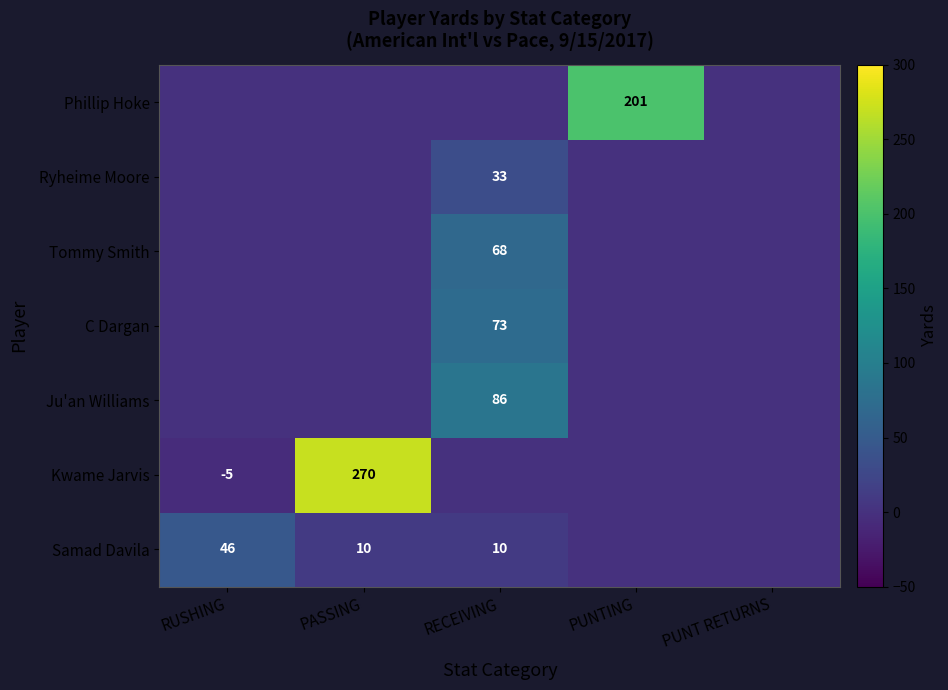

What is the spread (max minus min) of values at PASSING?

270